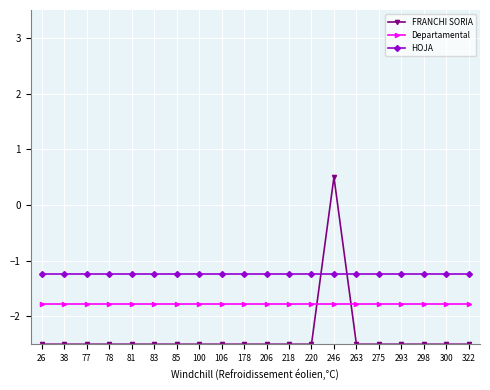

What is the greatest value displayed?

0.5